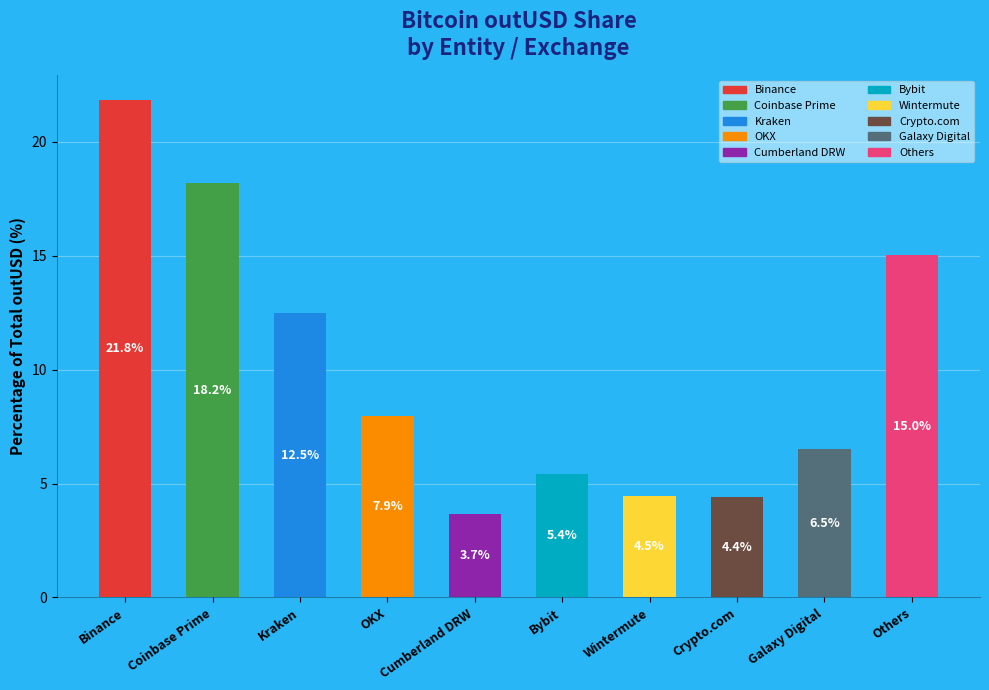

The chart shows a value of 5.4 at Bybit. True or false?

True